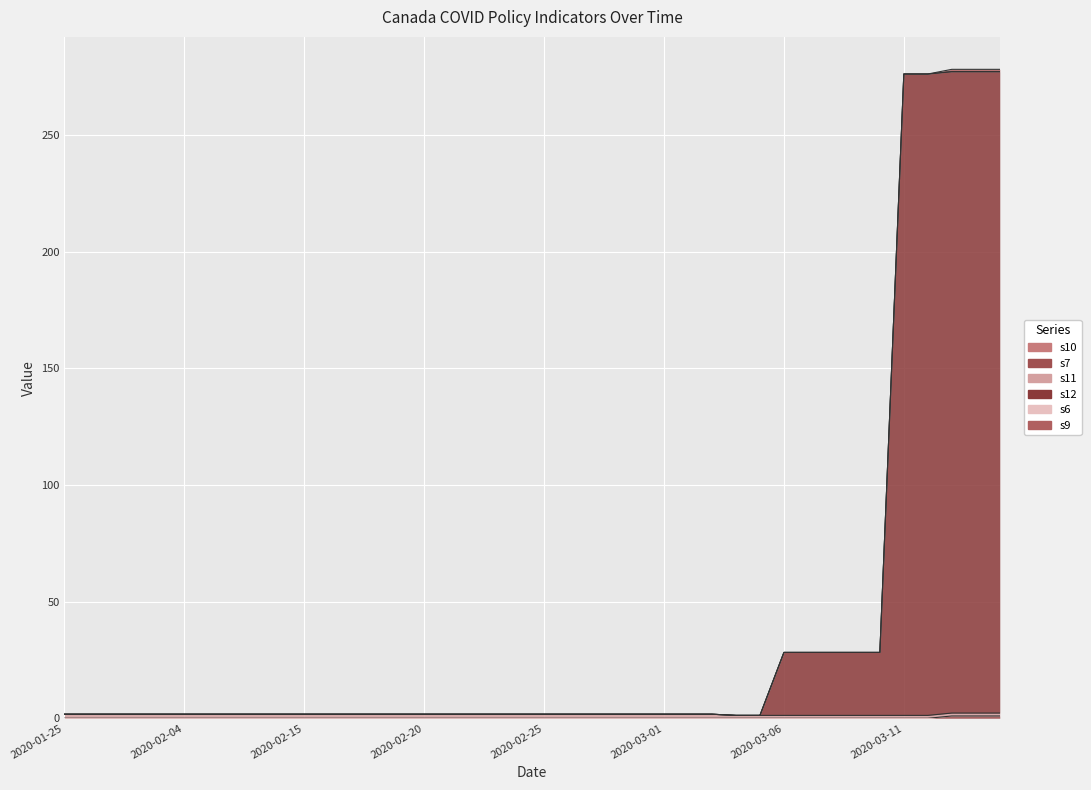

The s11 series shows 1.2 at 2020-03-05. True or false?

True